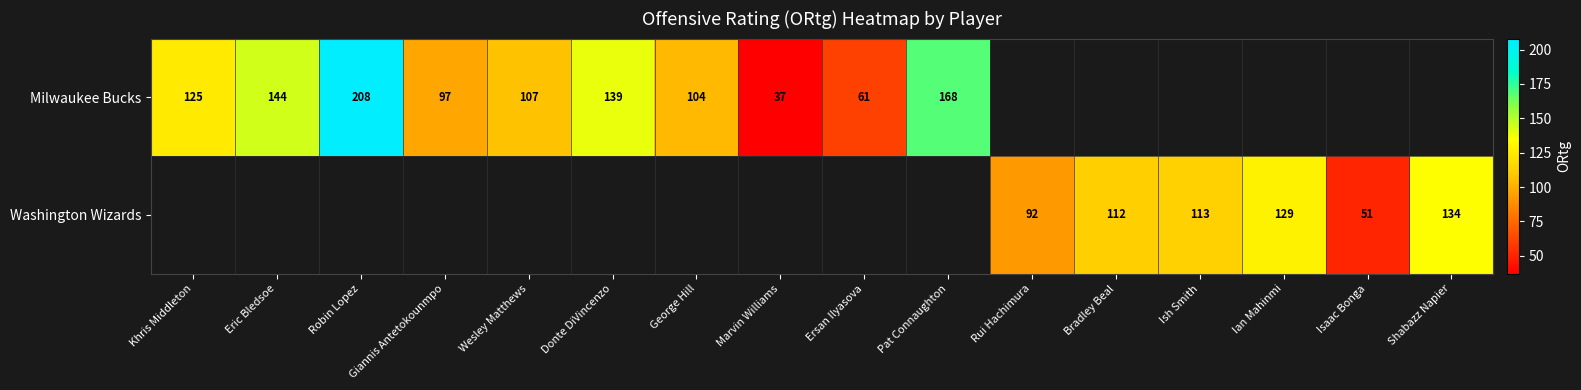

Is it true that Washington Wizards equals 83.8 at Isaac Bonga?

False